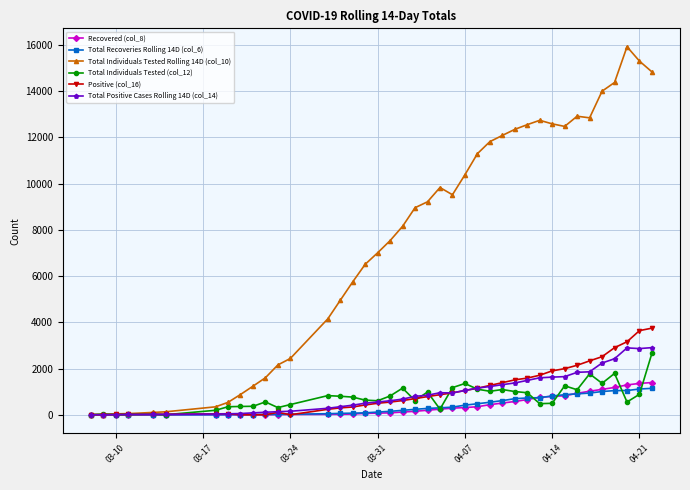

What is the difference between the maximum and minimum values in the Total Individuals Tested Rolling 14D (col_10) series?

15916